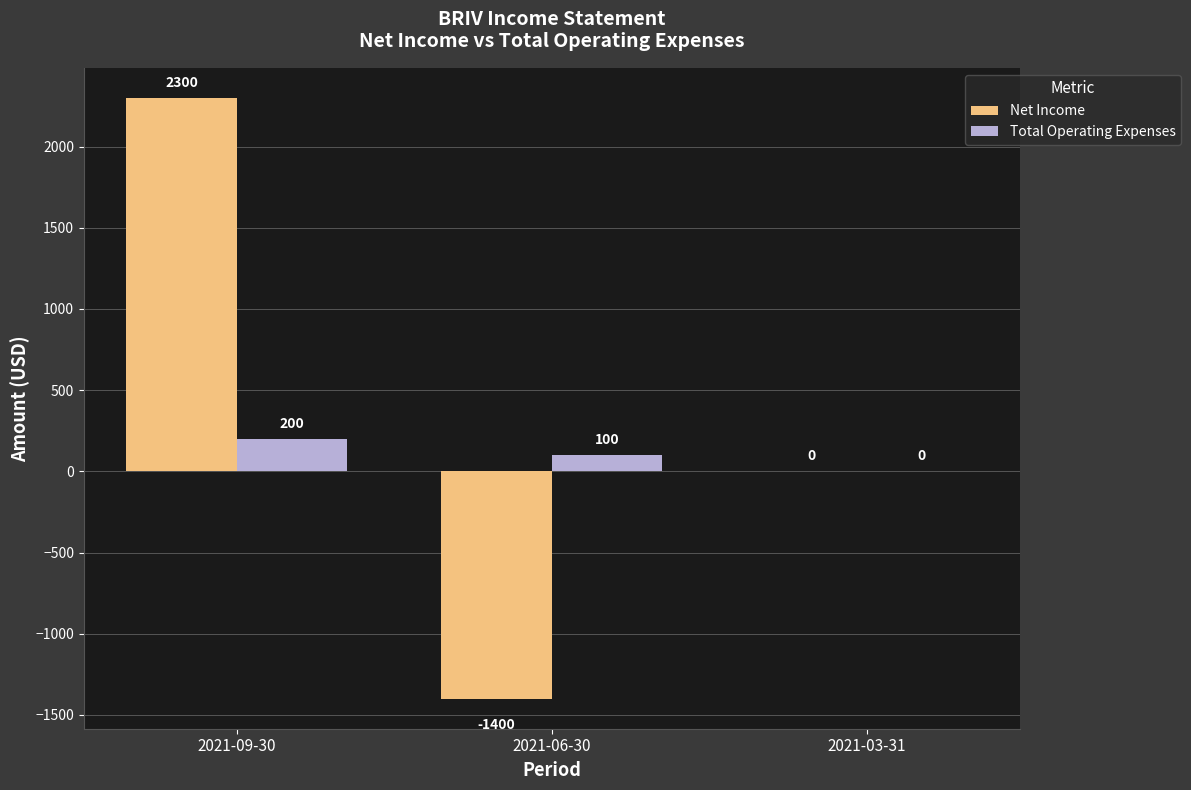

At which label does Total Operating Expenses reach its peak?

2021-09-30